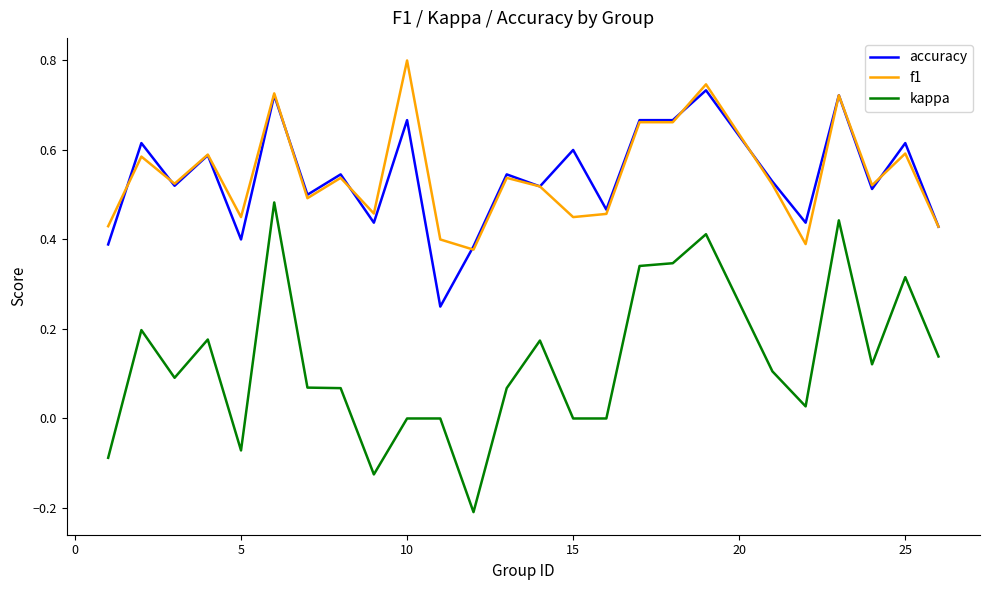

True or false: kappa and f1 cross at least once.

False